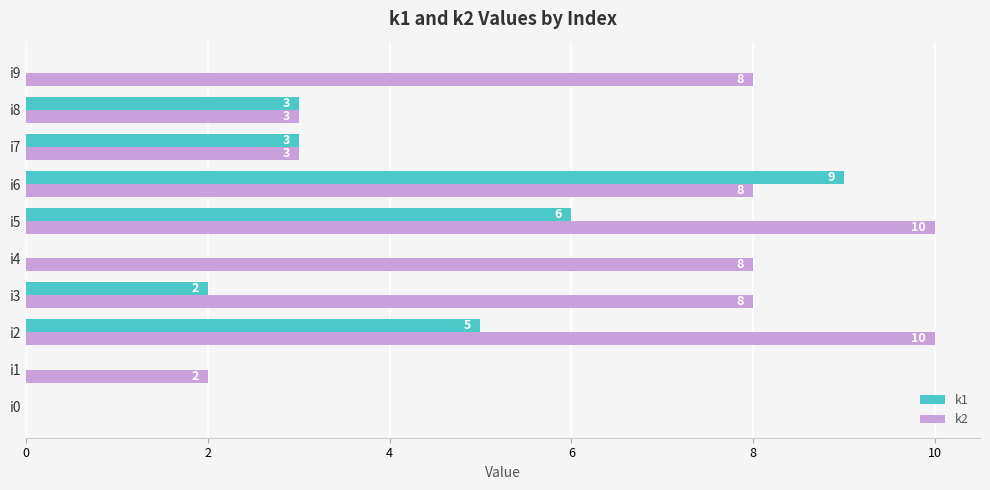

Which series changed the most between i2 and i8?

k2